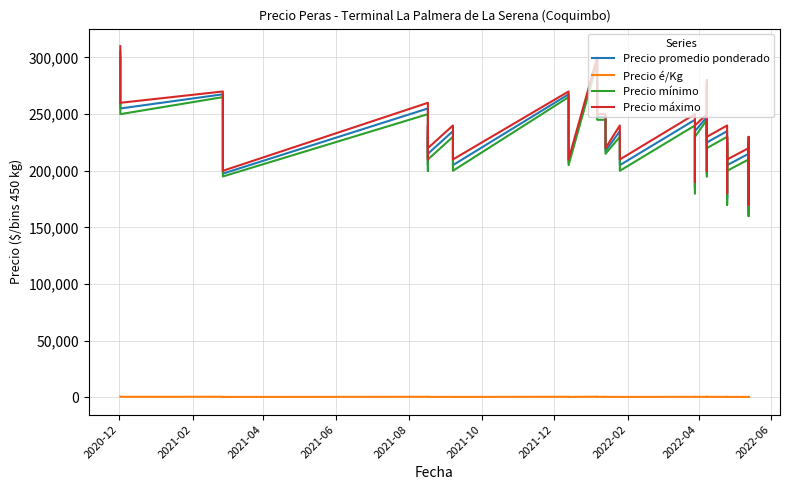

True or false: Precio máximo and Precio promedio ponderado cross at least once.

False